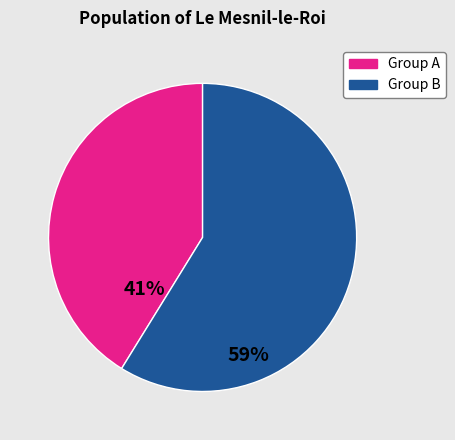

Is there any slice that represents more than half of the pie?

Yes